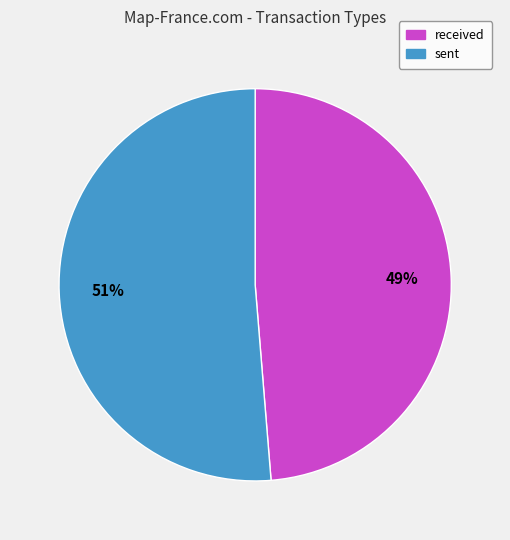

Is the sum of received and sent greater than half?

Yes